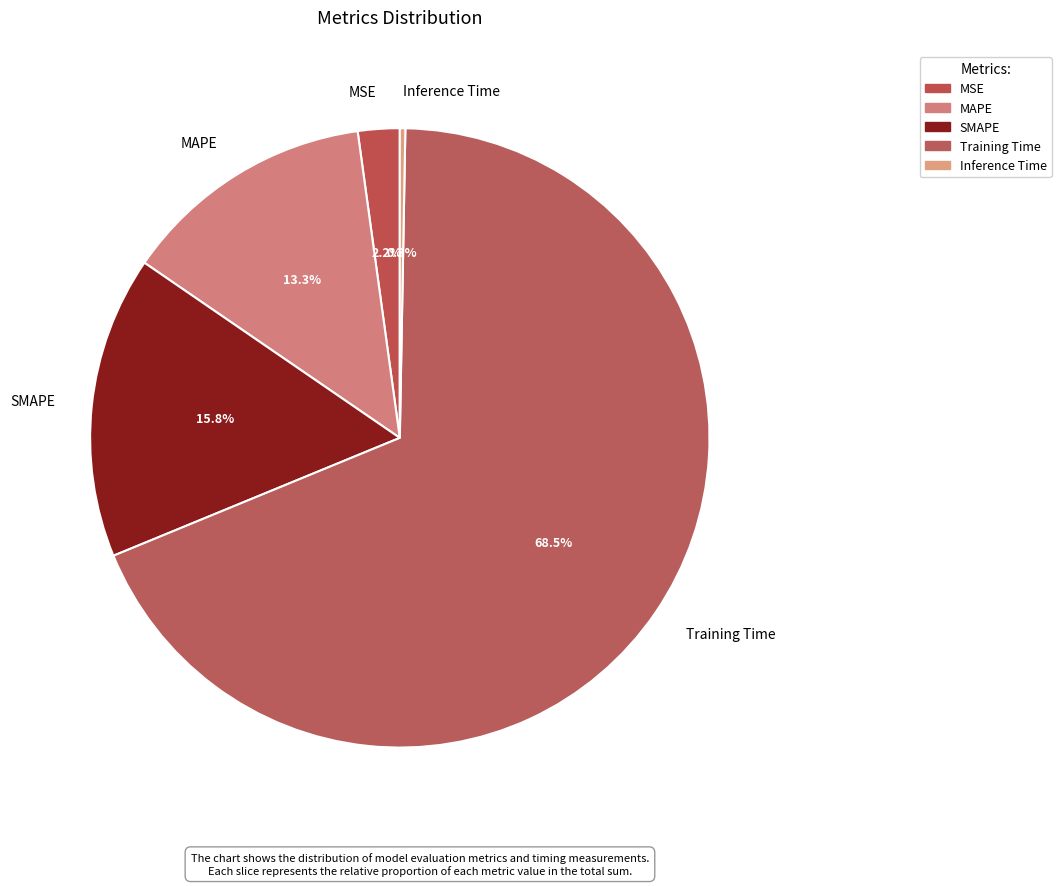

How many segments does this pie chart have?

5